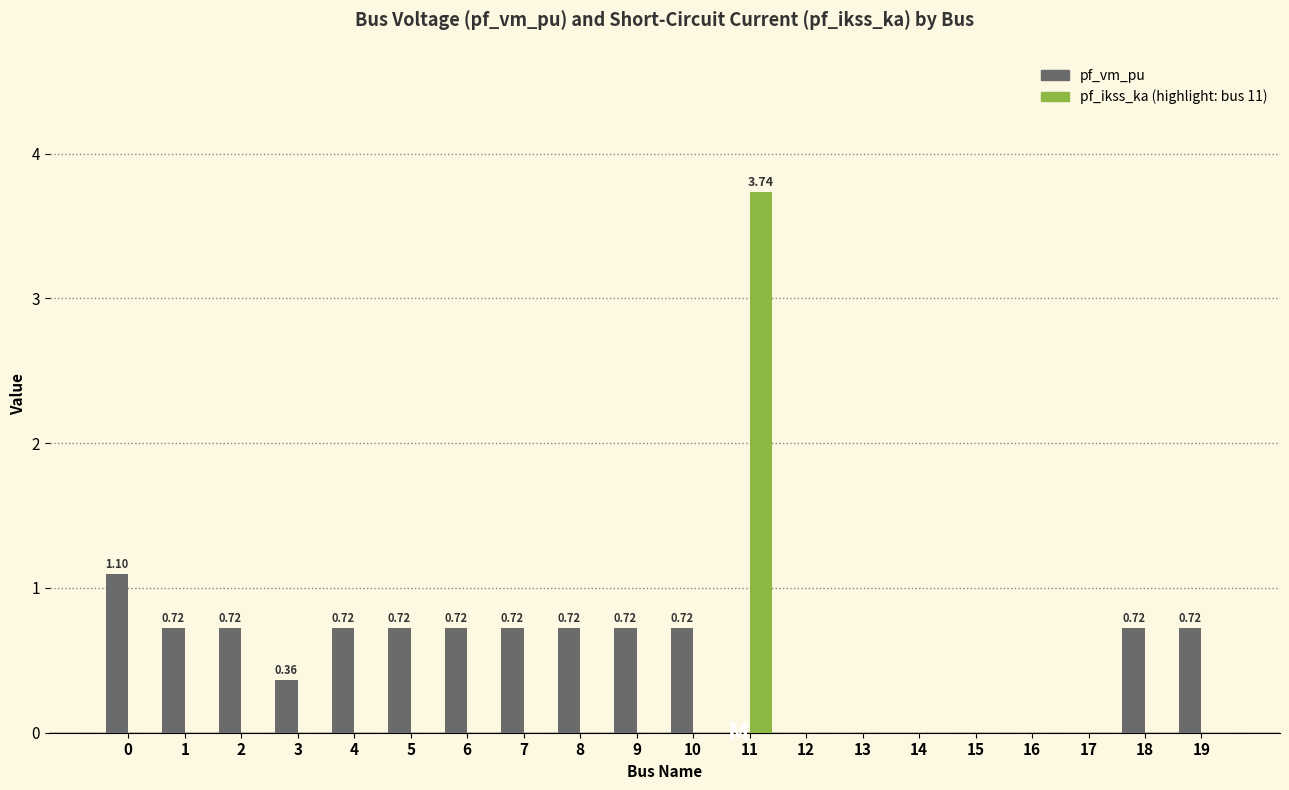

How many distinct data groups are displayed?

2